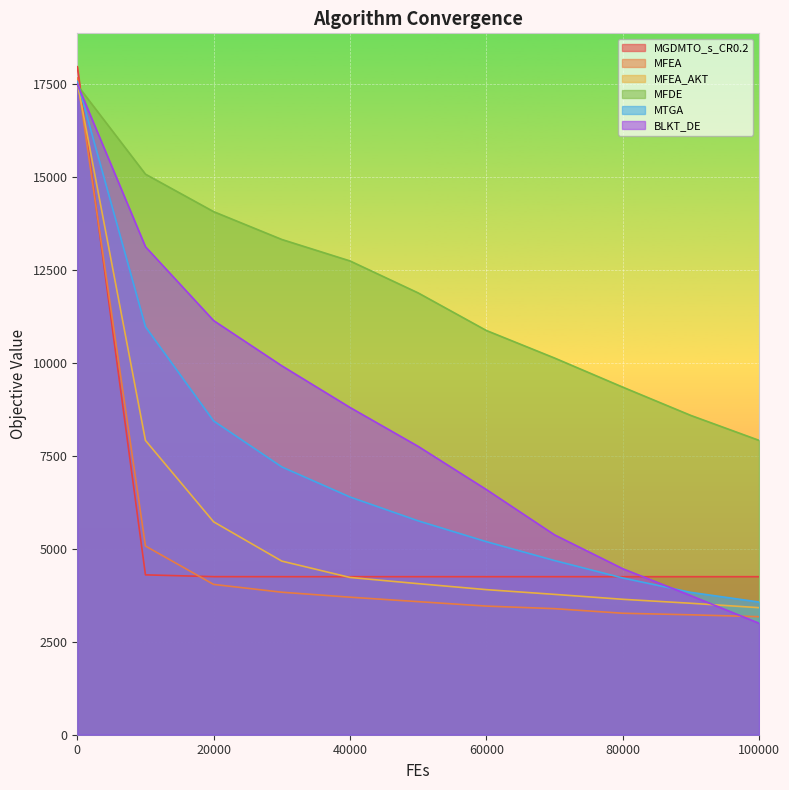

Reading left to right, what are all the values shown in this chart?

MGDMTO_s_CR0.2: 0=17967.6	10000=4299.9	20000=4251.7	30000=4250.9	40000=4250.9	50000=4250.9	60000=4250.9	70000=4250.9	80000=4250.9	90000=4250.9	100000=4250.9
MFEA: 0=17665.2	10000=5075.4	20000=4043.0	30000=3833.2	40000=3699.4	50000=3579.8	60000=3459.9	70000=3390.9	80000=3267.6	90000=3225.4	100000=3174.7
MFEA_AKT: 0=17548.4	10000=7915.4	20000=5726.5	30000=4670.2	40000=4230.3	50000=4063.3	60000=3902.8	70000=3775.2	80000=3642.8	90000=3536.1	100000=3417.2
MFDE: 0=17474.3	10000=15077.9	20000=14069.7	30000=13321.3	40000=12744.1	50000=11883.8	60000=10873.6	70000=10133.0	80000=9350.3	90000=8588.5	100000=7918.2
MTGA: 0=17573.9	10000=10973.4	20000=8439.6	30000=7203.1	40000=6394.7	50000=5753.2	60000=5193.3	70000=4685.4	80000=4216.5	90000=3828.8	100000=3569.0
BLKT_DE: 0=17503.5	10000=13125.9	20000=11139.6	30000=9923.2	40000=8803.3	50000=7756.4	60000=6595.6	70000=5376.8	80000=4466.4	90000=3740.4	100000=2998.8